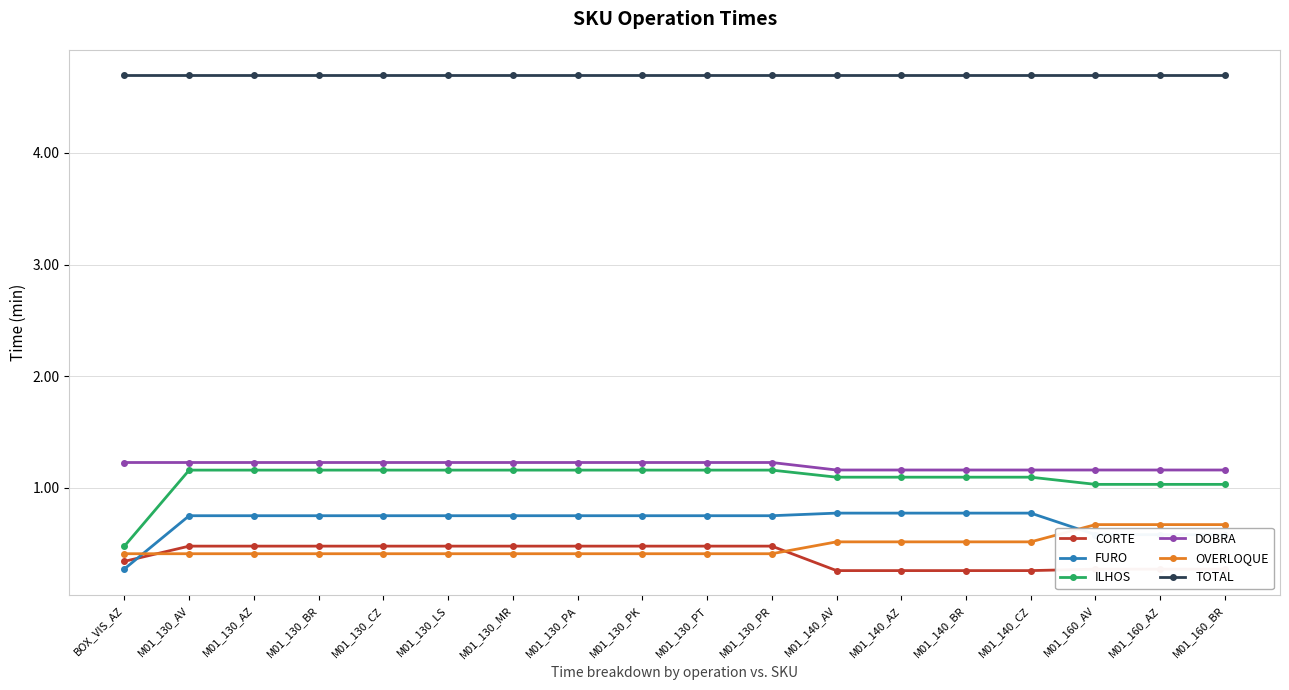

The value of FURO at M01_130_CZ is 0.7. True or false?

True